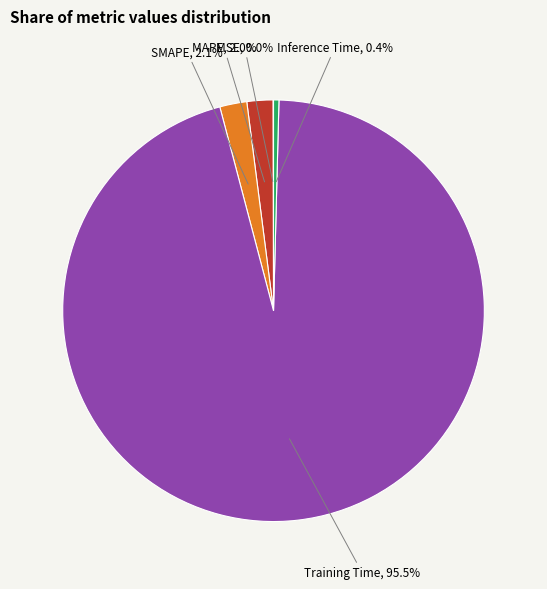

Which slice represents more than half of the pie?

Training Time